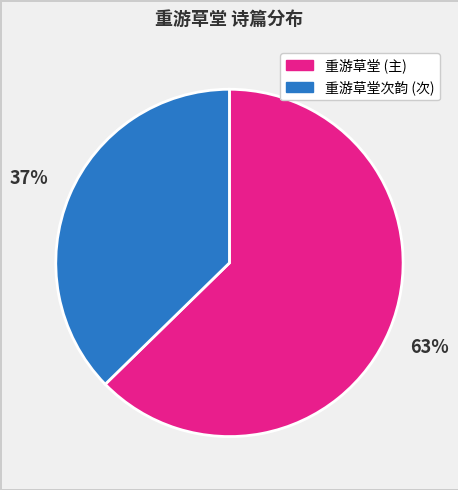

How many slices are in this pie chart?

2